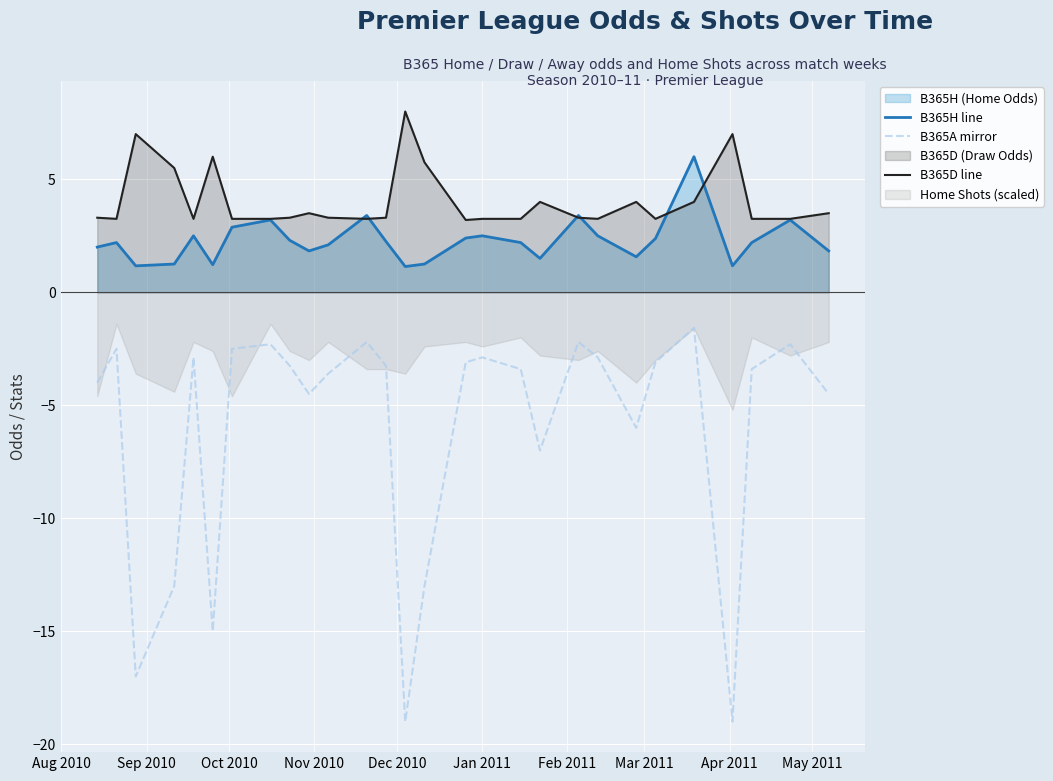

What is the minimum value for B365A mirror?

-19.0